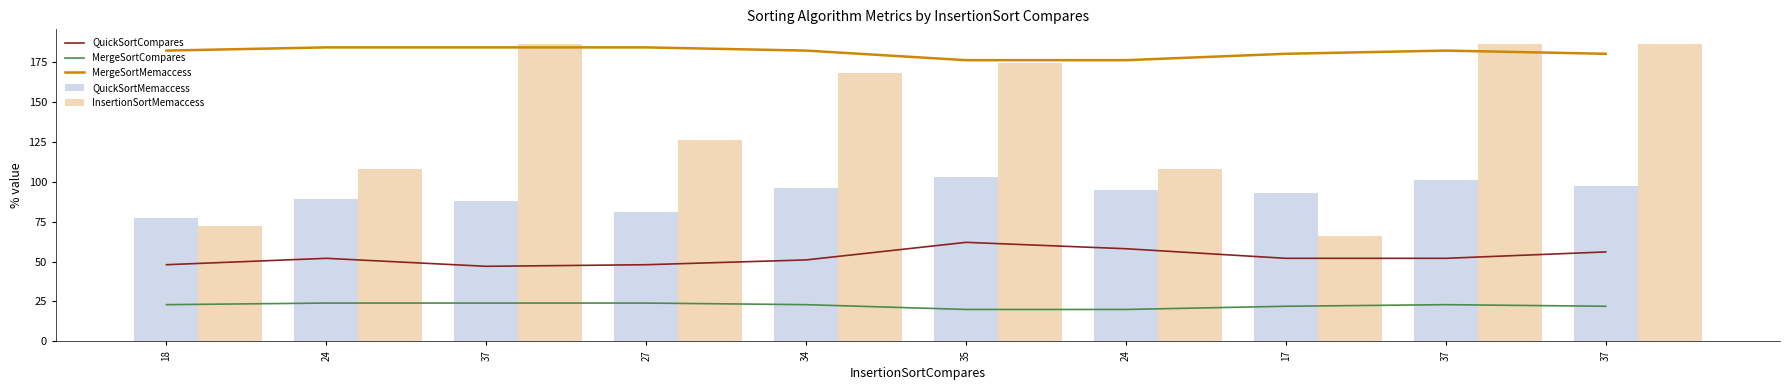

The QuickSortCompares series shows 28 at 24. True or false?

False